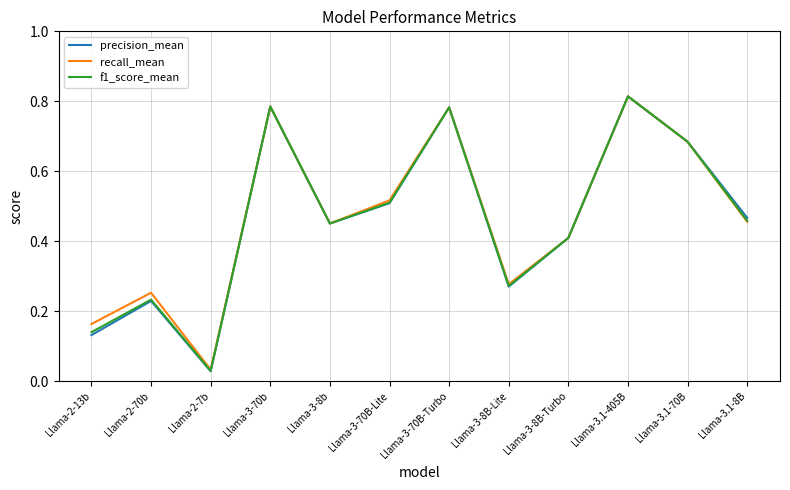

True or false: precision_mean has a value of 0.4 at Llama-3.1-405B.

False